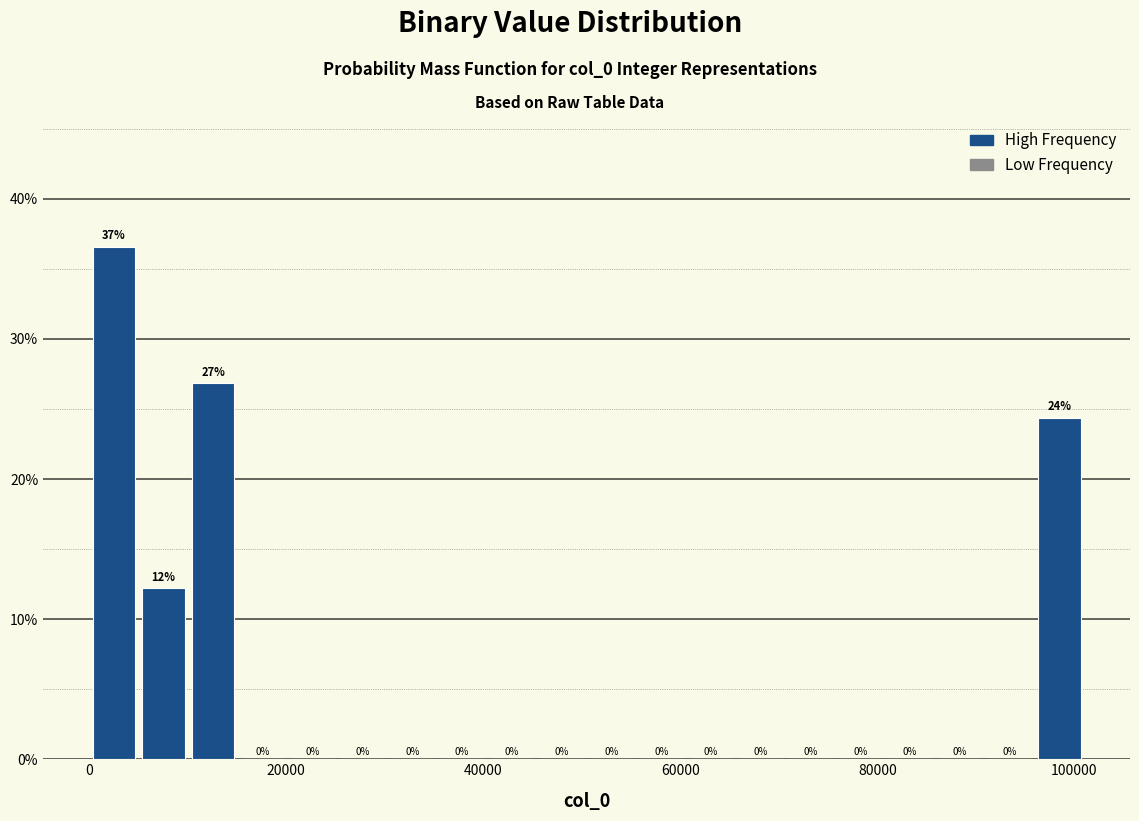

Around what value on the x-axis is the tallest bar? Give the approximate position of its centre, as read against the axis.

2000